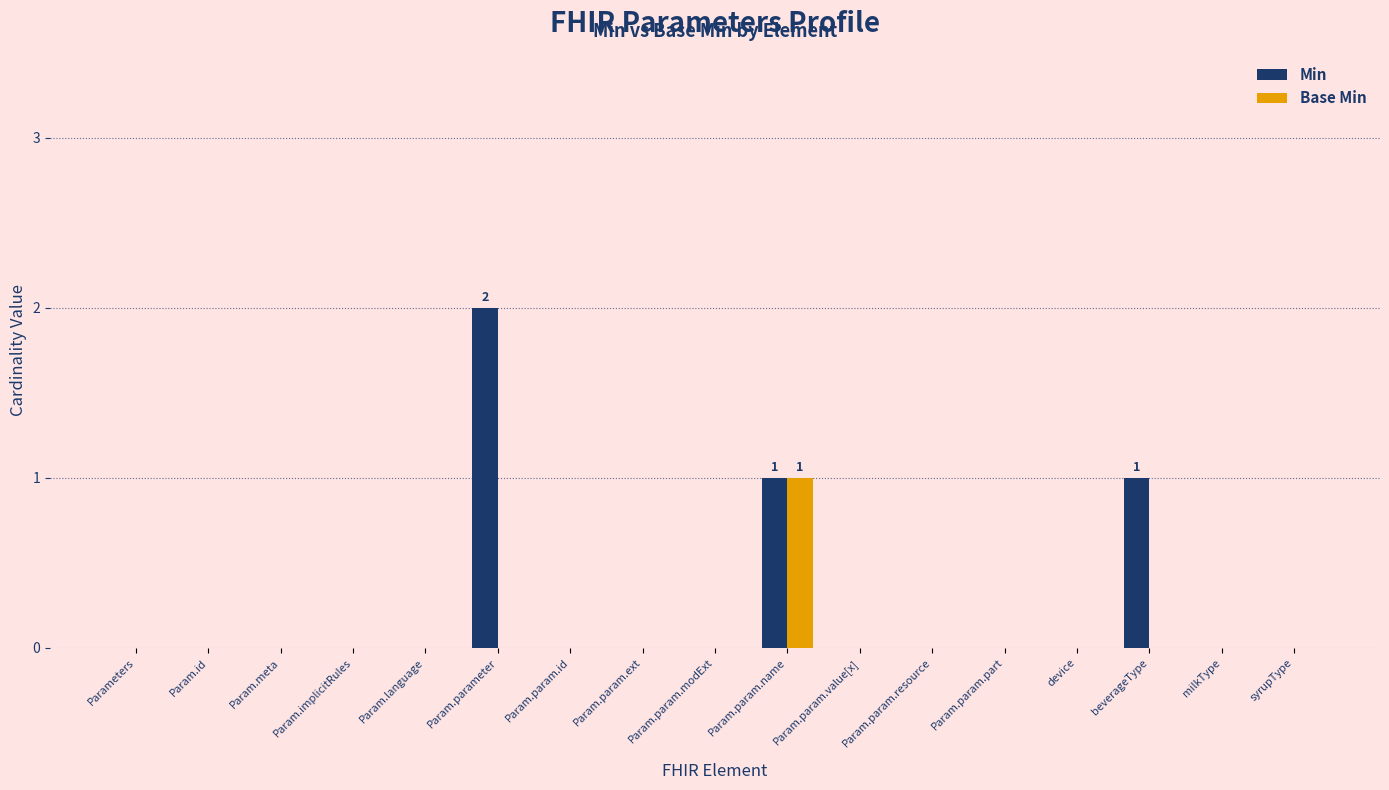

How many categories are shown in the chart?

17